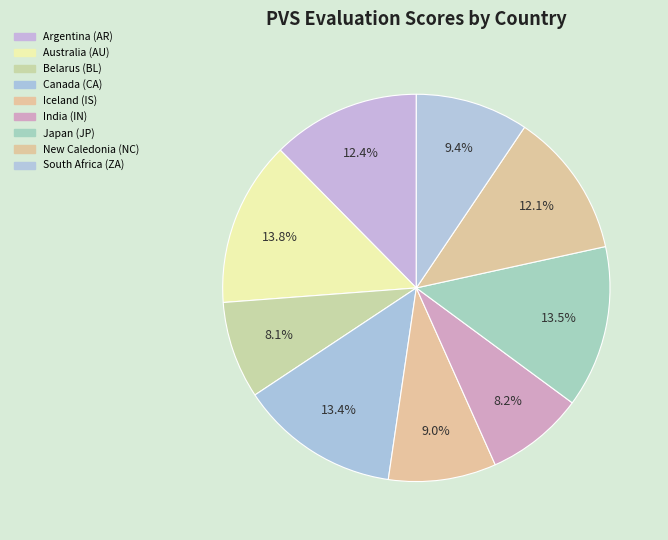

Is there any slice that represents more than half of the pie?

No